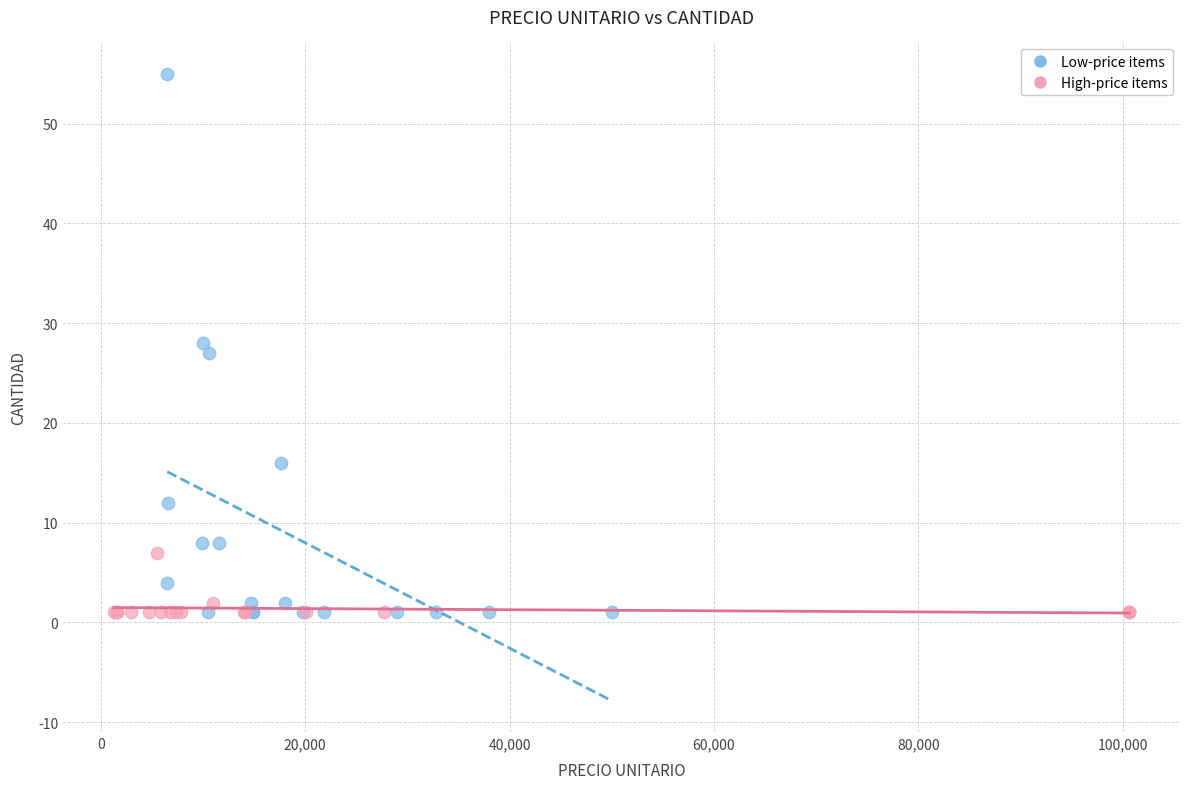

Which series reaches the maximum Y coordinate?

Low-price items